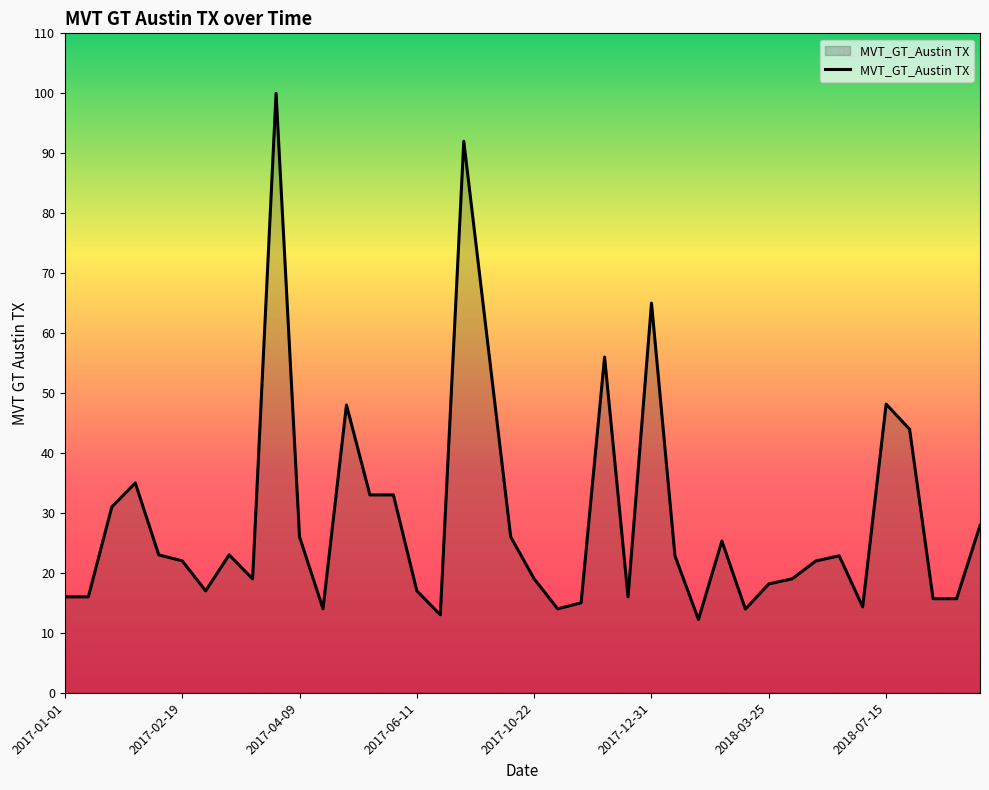

What is the maximum value shown in the chart?

100.0